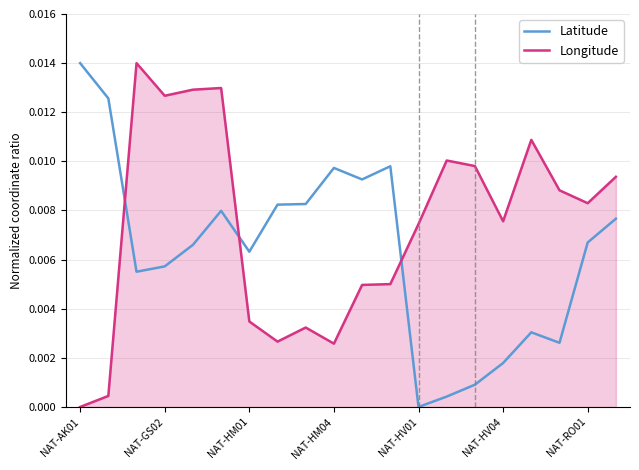

Which series has the largest total across all categories?

Longitude